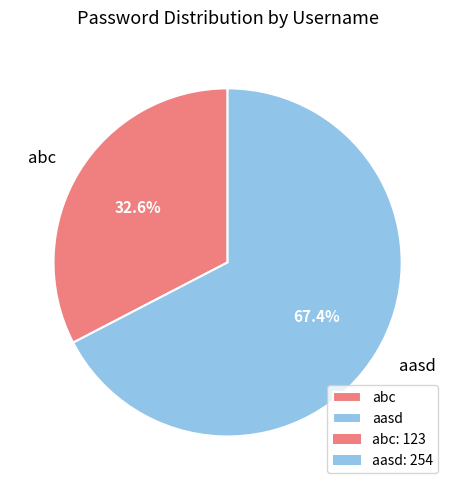

Is the sum of abc and aasd greater than half?

Yes